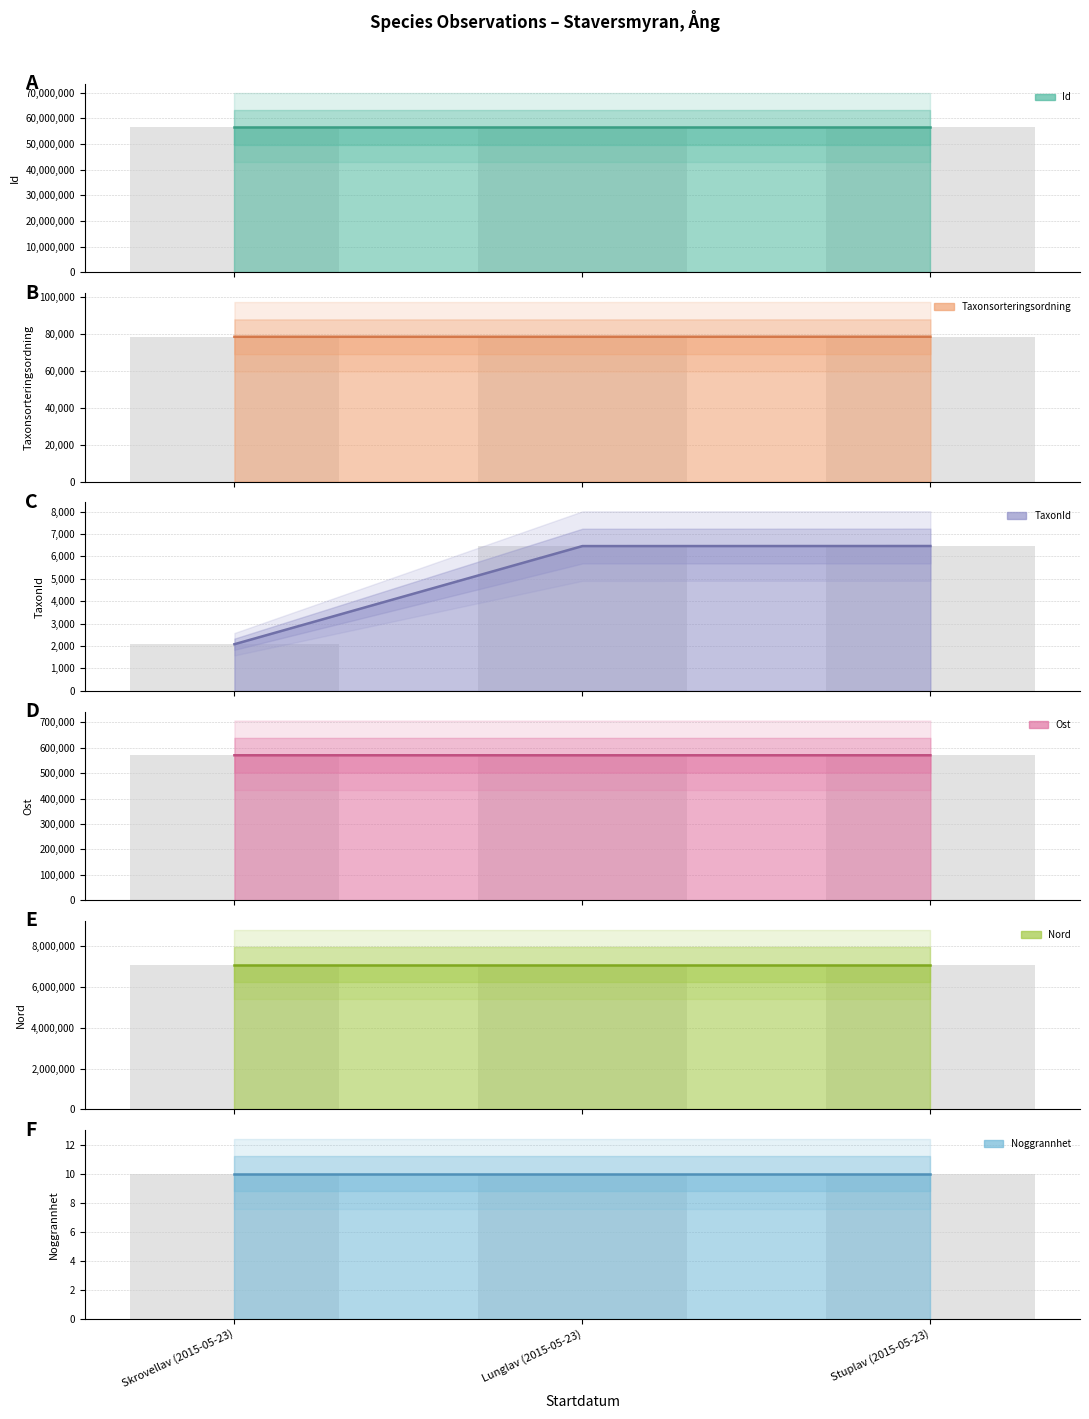

What is the difference between the Id line values at Stuplav (2015-05-23) and Skrovellav (2015-05-23)?

1